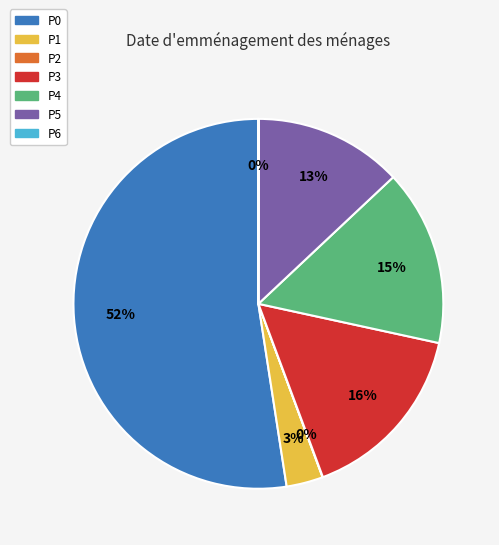

The P0 slice represents 52% of the pie. True or false?

True